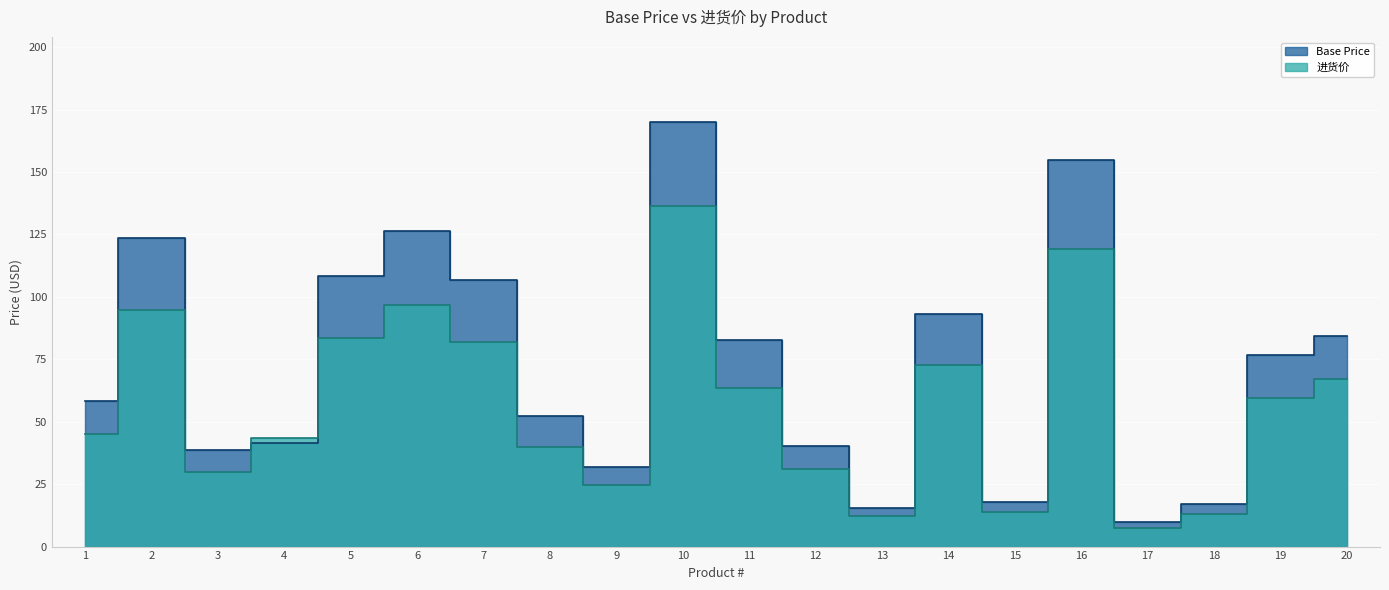

Rank the categories by Base Price value from highest to lowest.

10, 16, 6, 2, 5, 7, 14, 20, 11, 19, 1, 8, 4, 12, 3, 9, 15, 18, 13, 17